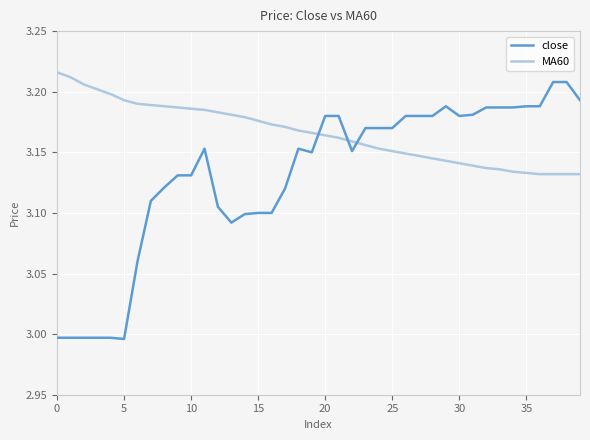

List the series in order of their overall mean, highest first.

MA60, close